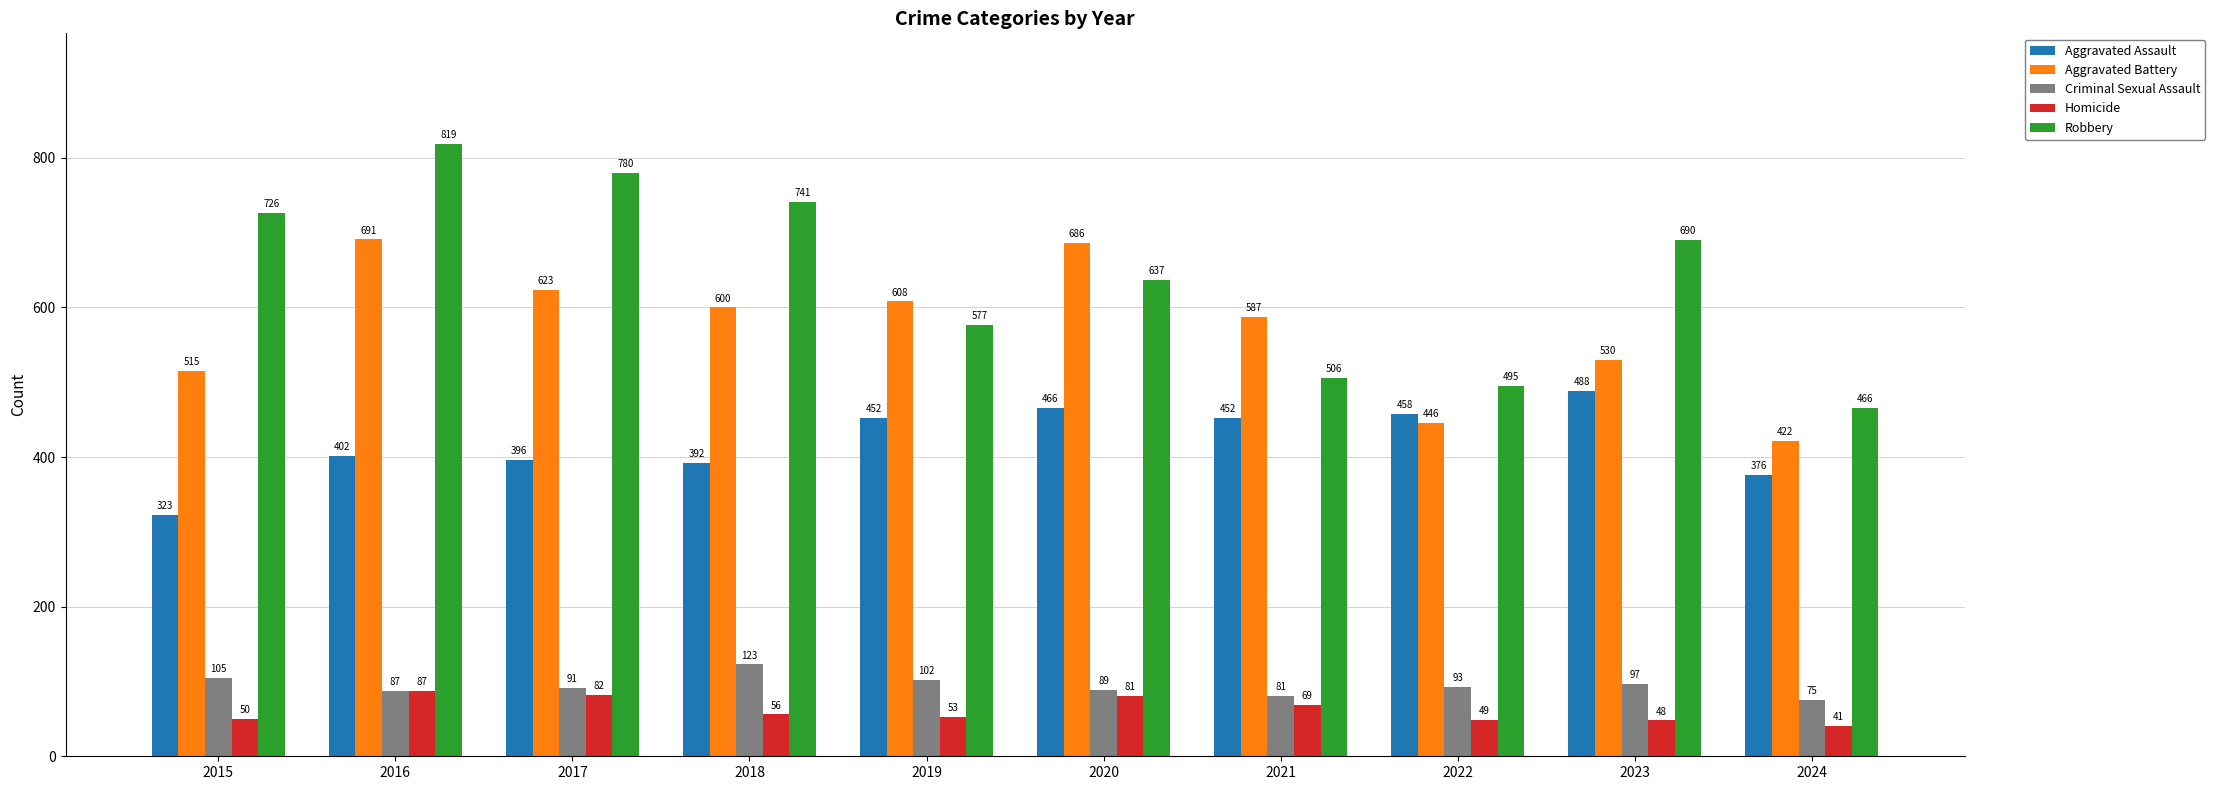

Reading left to right, list all the values displayed in this chart.

Aggravated Assault: 2015=323	2016=402	2017=396	2018=392	2019=452	2020=466	2021=452	2022=458	2023=488	2024=376
Aggravated Battery: 2015=515	2016=691	2017=623	2018=600	2019=608	2020=686	2021=587	2022=446	2023=530	2024=422
Criminal Sexual Assault: 2015=105	2016=87	2017=91	2018=123	2019=102	2020=89	2021=81	2022=93	2023=97	2024=75
Homicide: 2015=50	2016=87	2017=82	2018=56	2019=53	2020=81	2021=69	2022=49	2023=48	2024=41
Robbery: 2015=726	2016=819	2017=780	2018=741	2019=577	2020=637	2021=506	2022=495	2023=690	2024=466